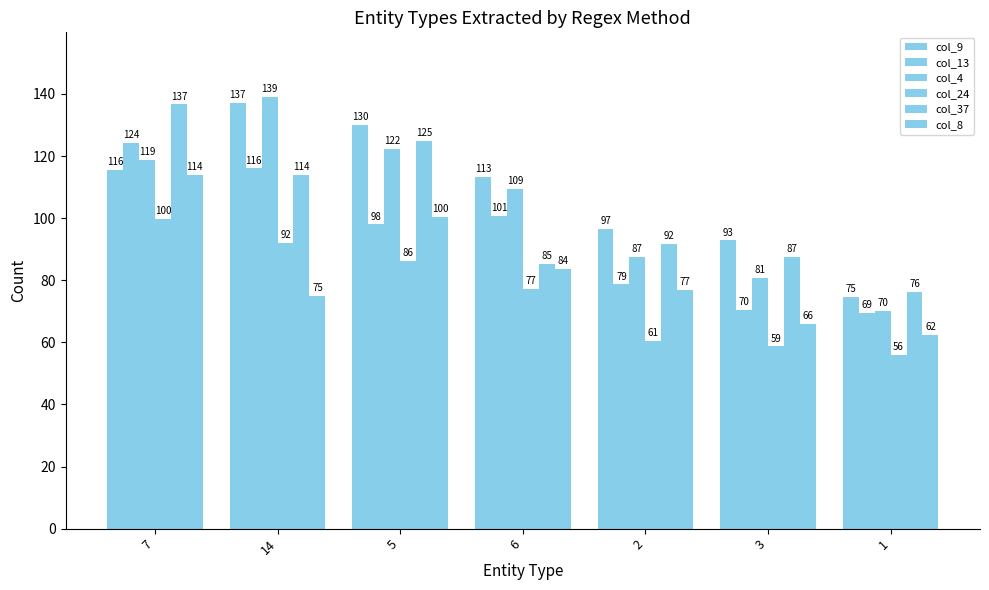

Where does the col_13 series first go above 98?

7